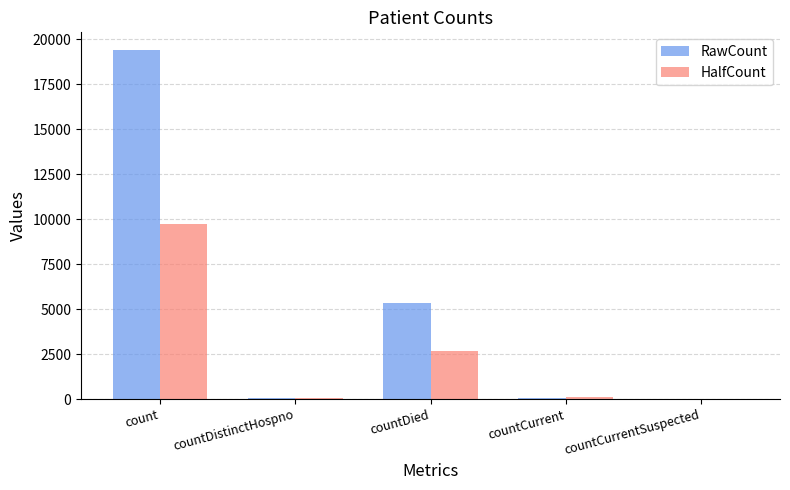

Are the bars grouped side by side (vs. stacked)?

Yes